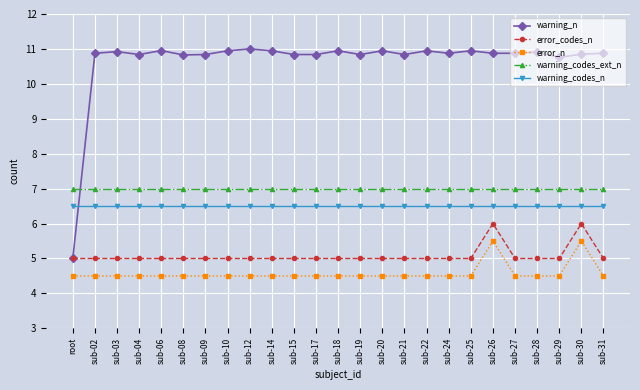

Which series has the widest spread of values?

warning_n